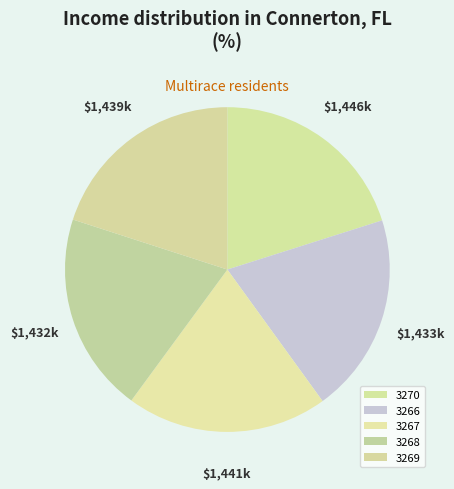

Count the number of slices in the pie.

5